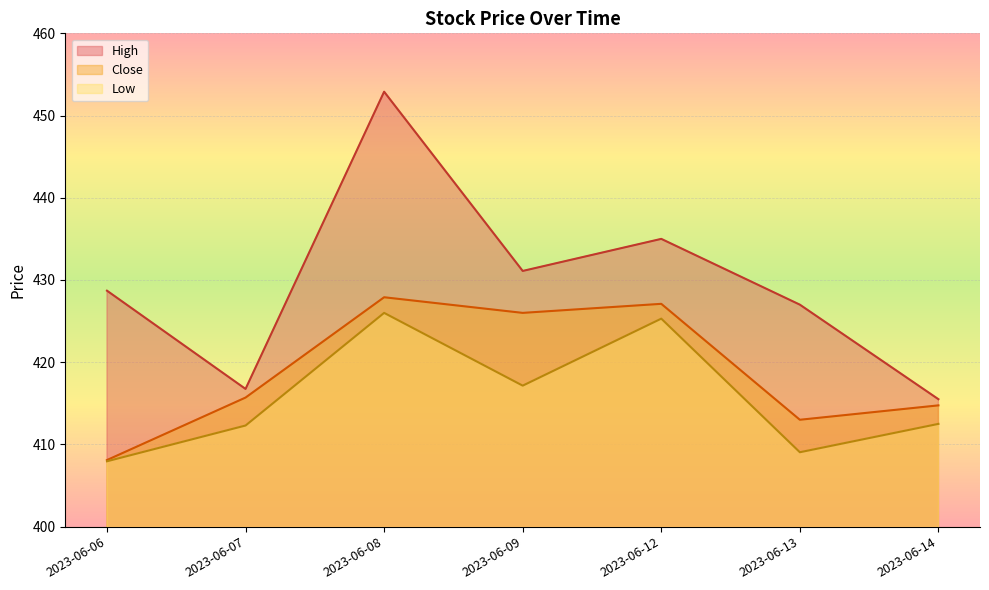

Reading left to right, transcribe all the data shown in this chart.

High: 2023-06-06=428.7	2023-06-07=416.8	2023-06-08=452.9	2023-06-09=431.1	2023-06-12=435.0	2023-06-13=427.0	2023-06-14=415.5
Close: 2023-06-06=408.1	2023-06-07=415.7	2023-06-08=427.9	2023-06-09=426.0	2023-06-12=427.1	2023-06-13=413.0	2023-06-14=414.8
Low: 2023-06-06=408.0	2023-06-07=412.3	2023-06-08=426.0	2023-06-09=417.1	2023-06-12=425.3	2023-06-13=409.0	2023-06-14=412.5